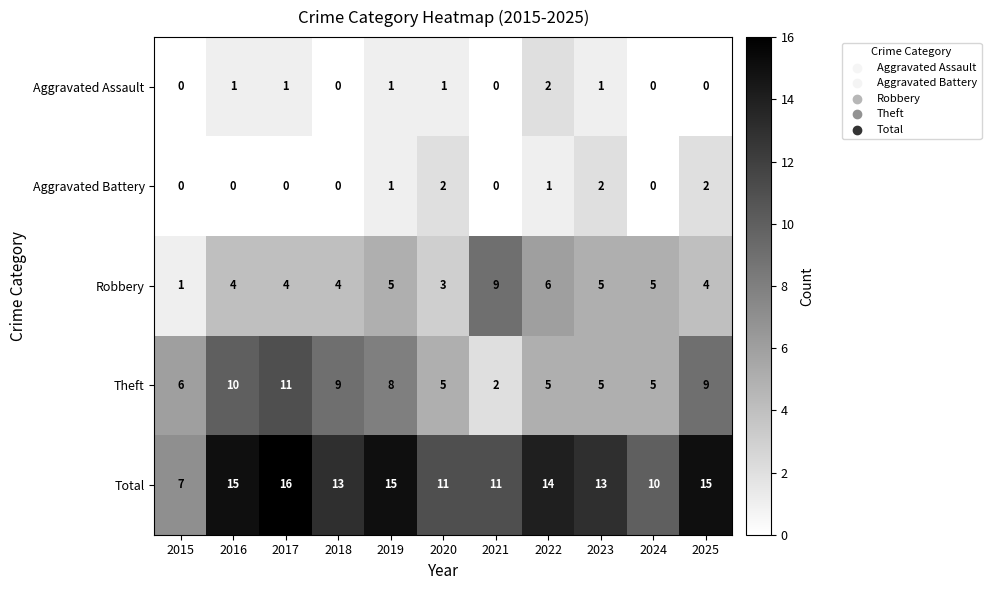

At how many categories does at least one series exceed 12?

7